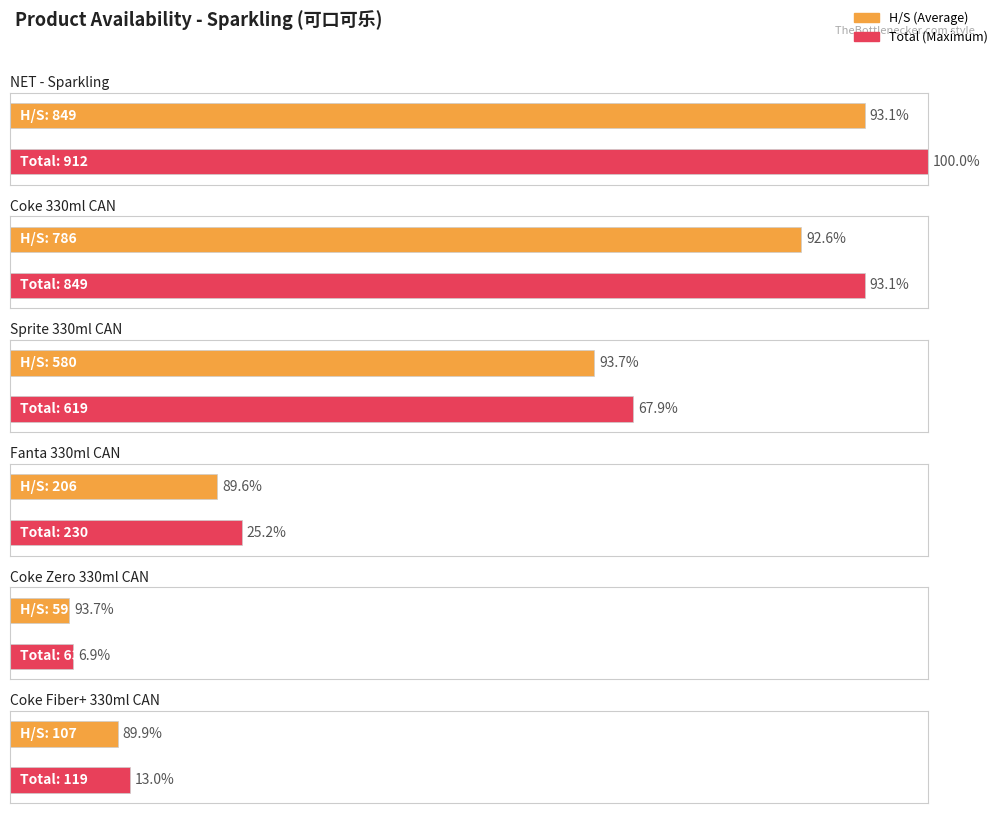

At which label does Total first exceed 619?

NET - Sparkling